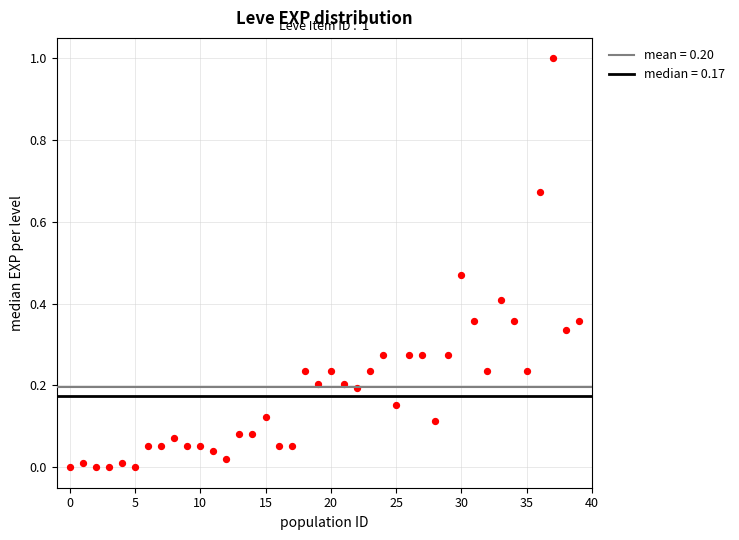

What is the range of Y values (max minus min)?

1.0